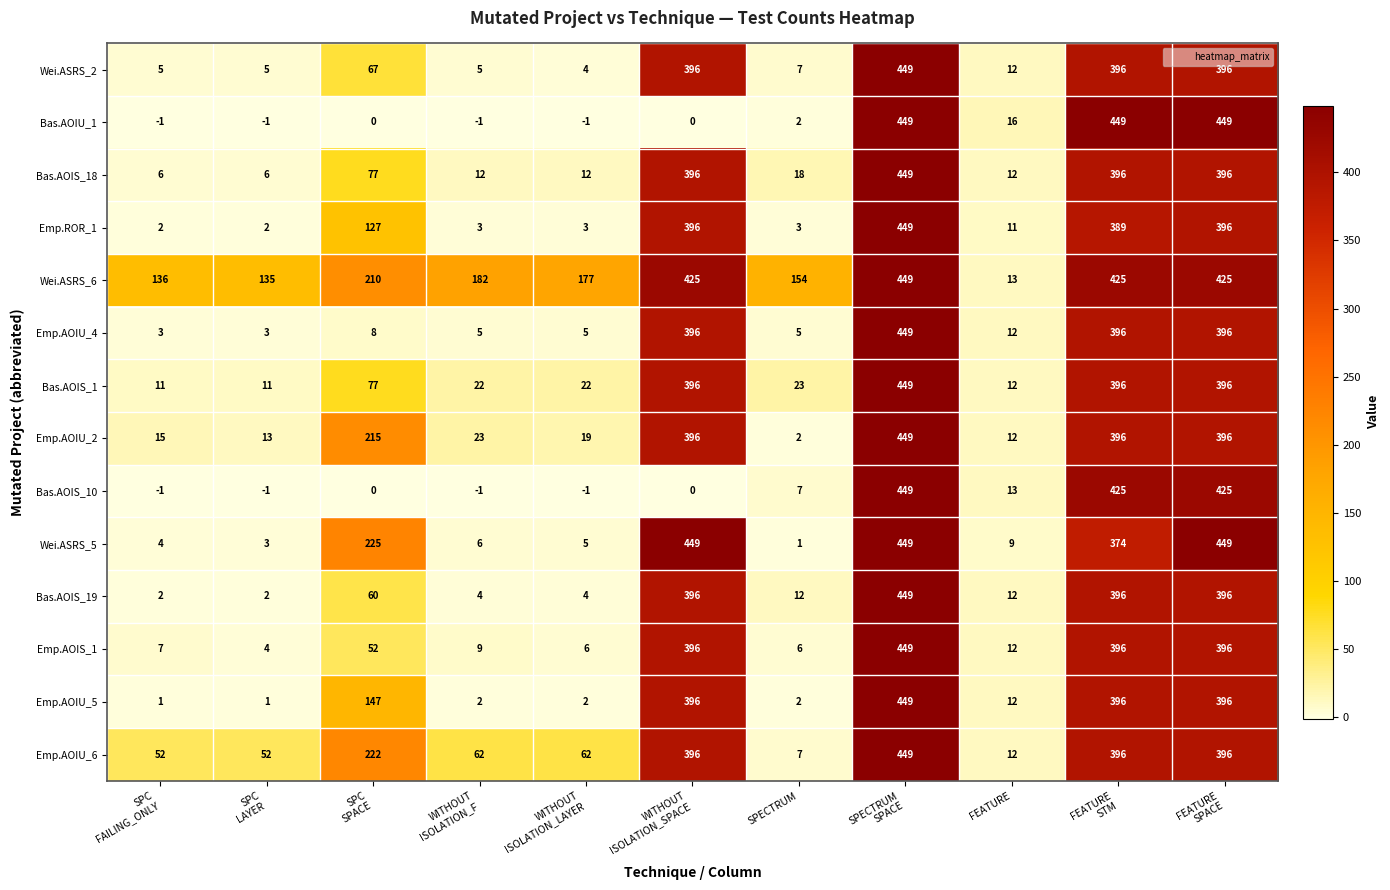

At how many categories does at least one series exceed 158?

7